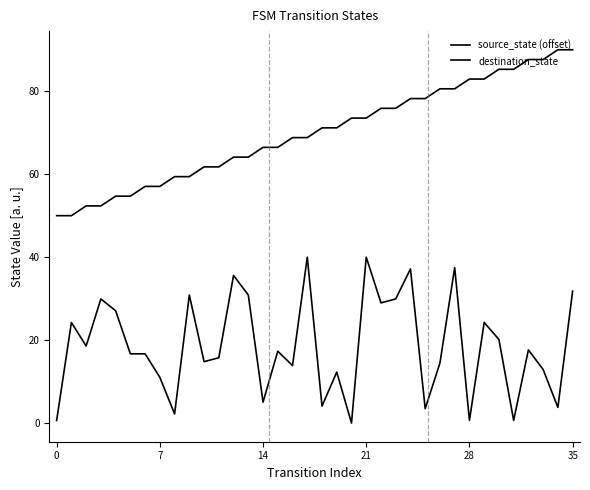

True or false: destination_state has more than 1 interior local peaks.

True